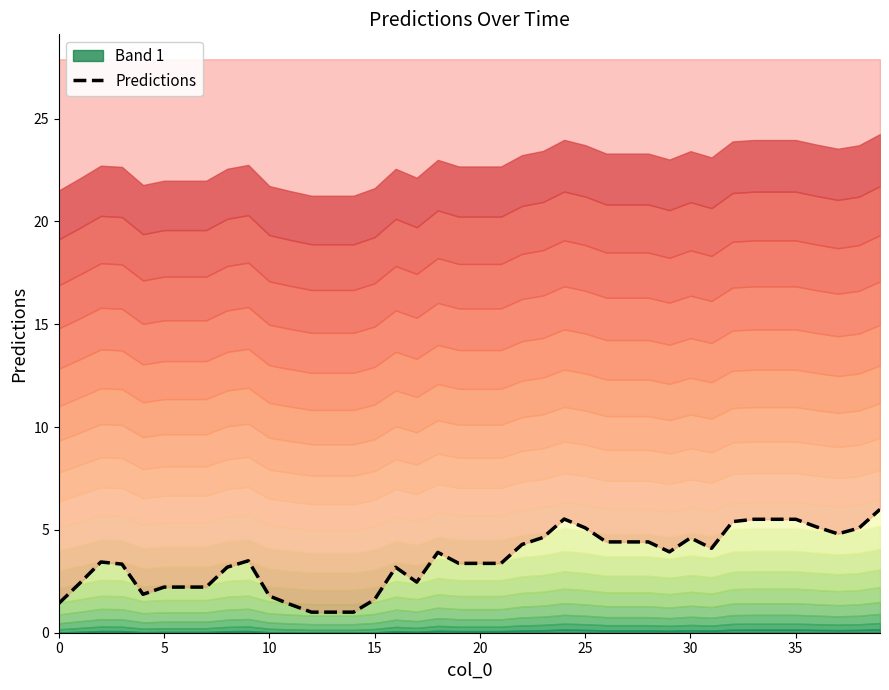

What is the approximate value at 0?

1.4